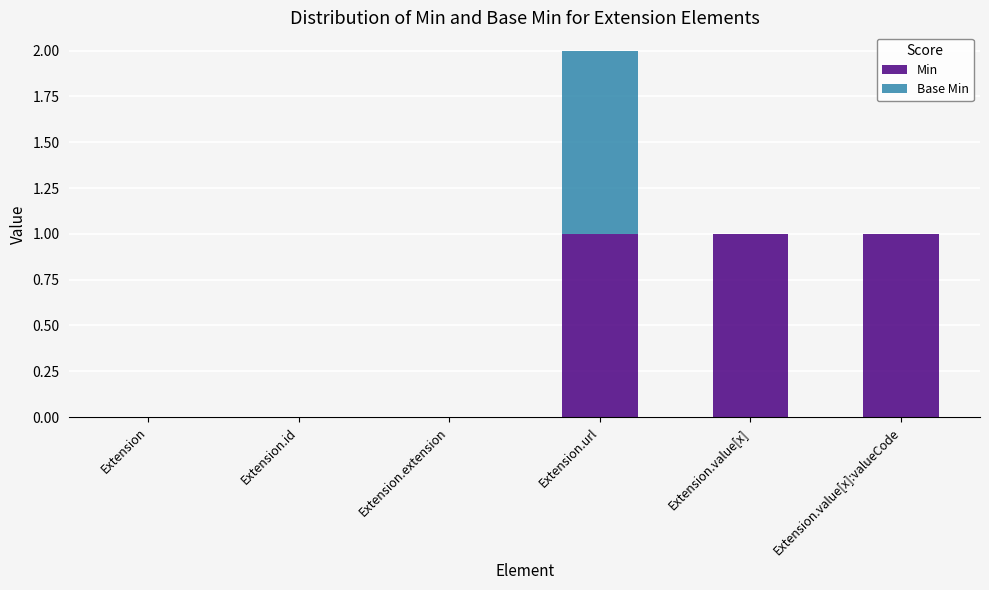

At which category is the sum across all series the highest?

Extension.url